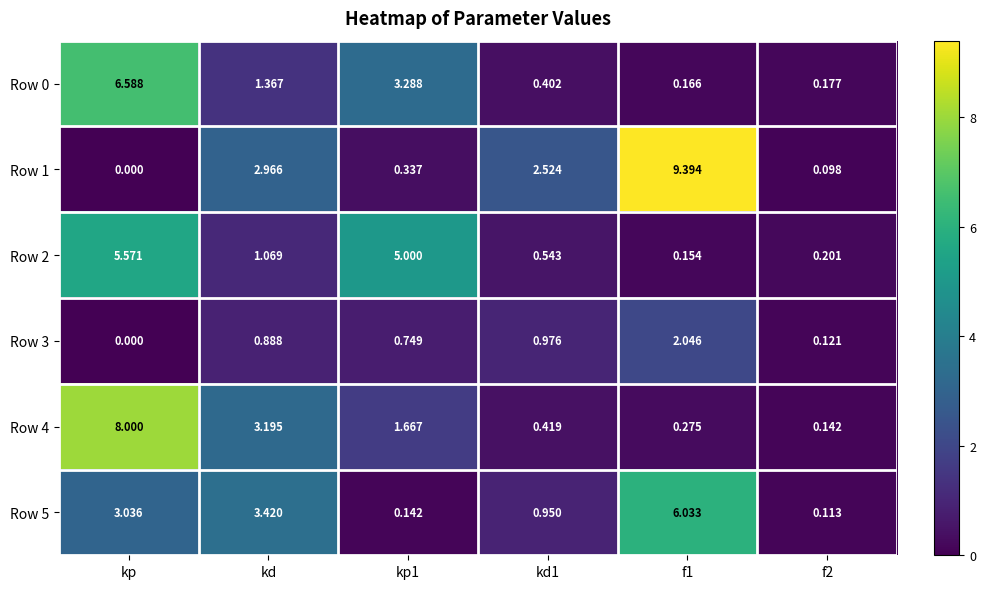

Is the value of Row 1 at kp greater than the value of Row 5 at kp1?

No